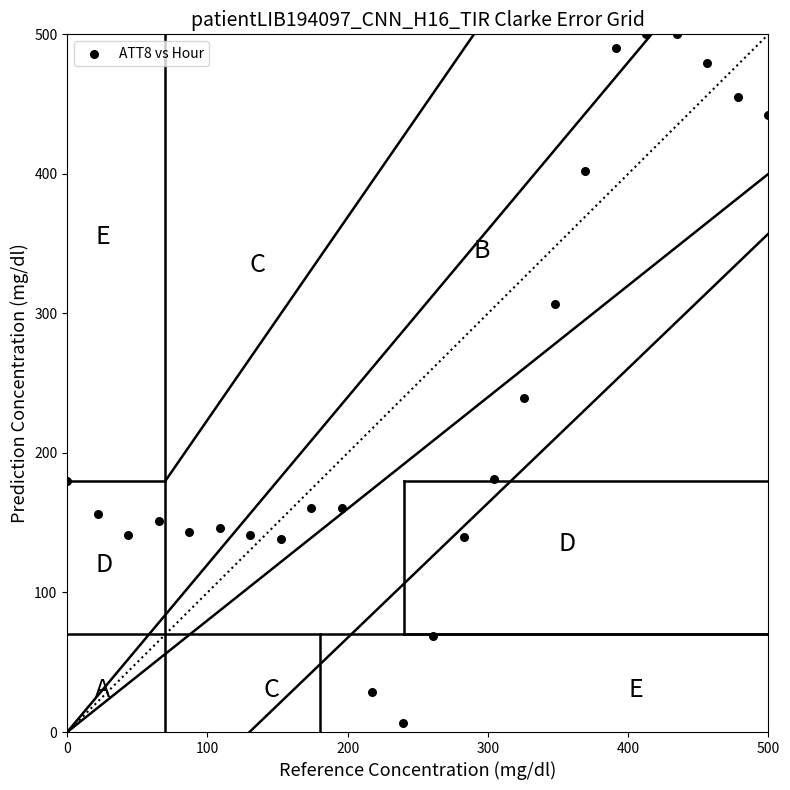

What Y value in the scatter plot is closest to 253?

239.5